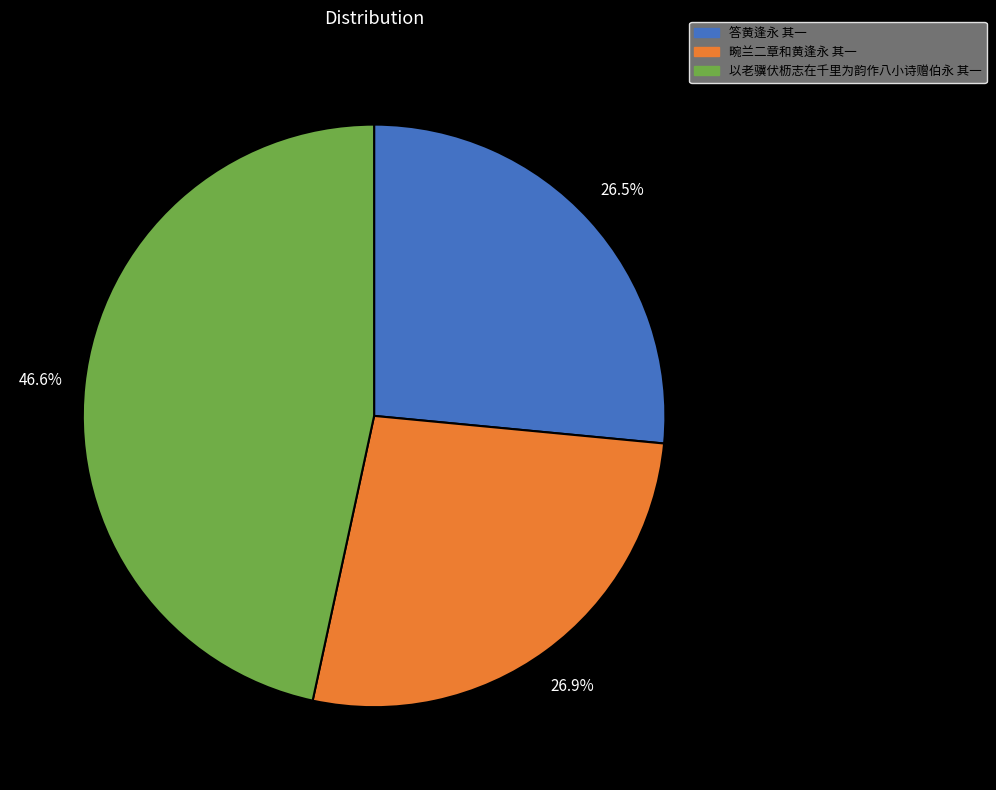

How many slices are in this pie chart?

3